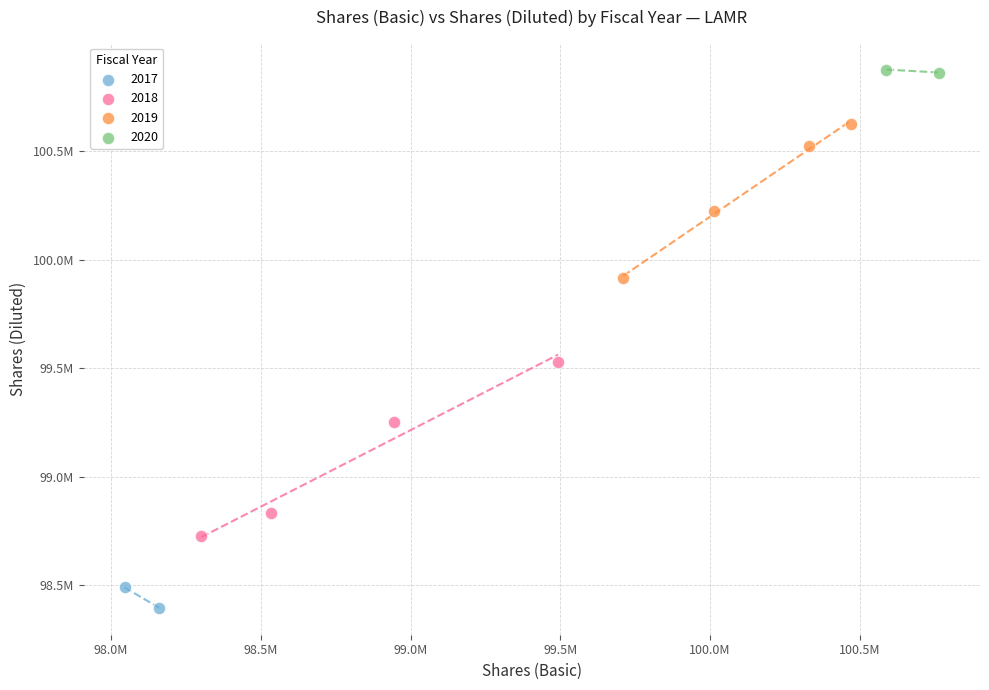

What are all the series names shown in the legend?

2017, 2018, 2019, 2020